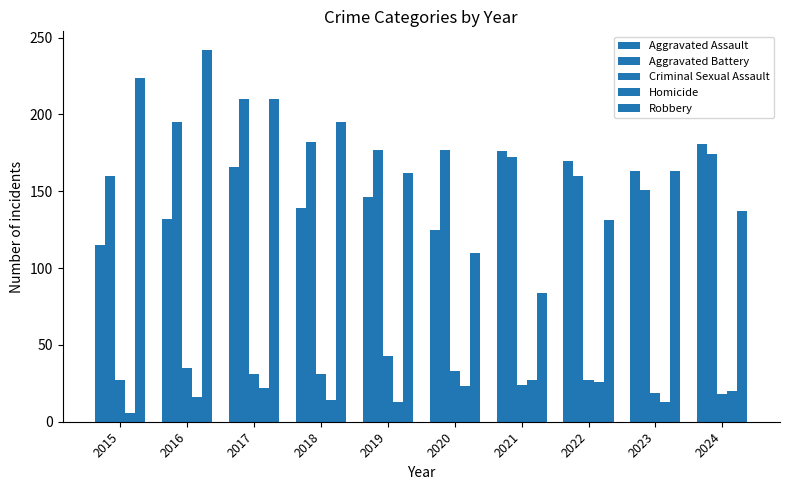

How many groups of bars are there?

10